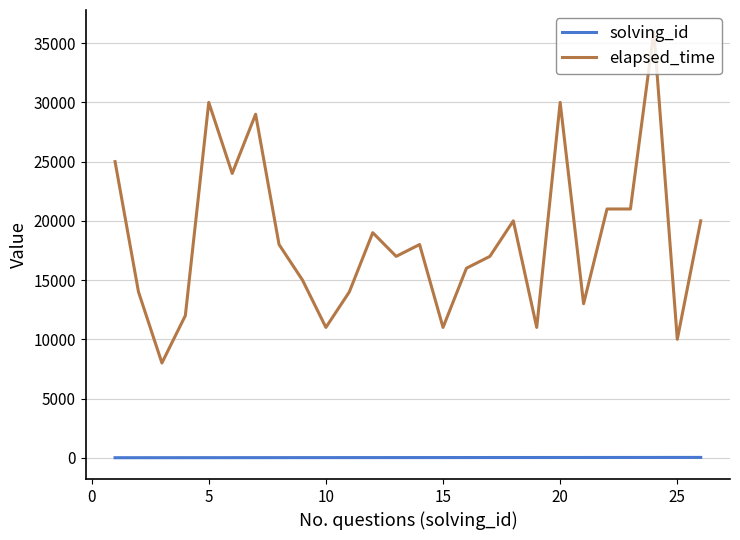

List the series in order of their overall mean, highest first.

elapsed_time, solving_id